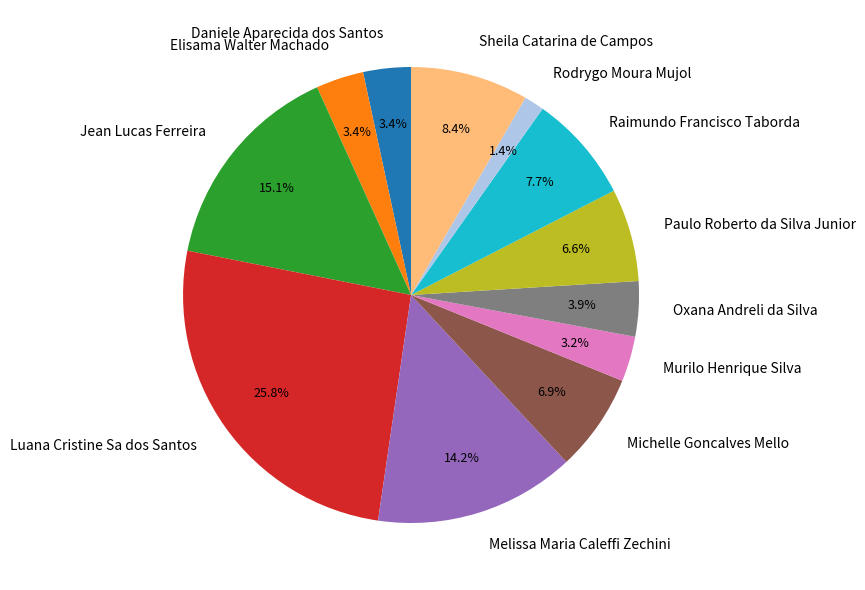

To the nearest percent, what is the difference between the Elisama Walter Machado and Luana Cristine Sa dos Santos slice percentages?

22%